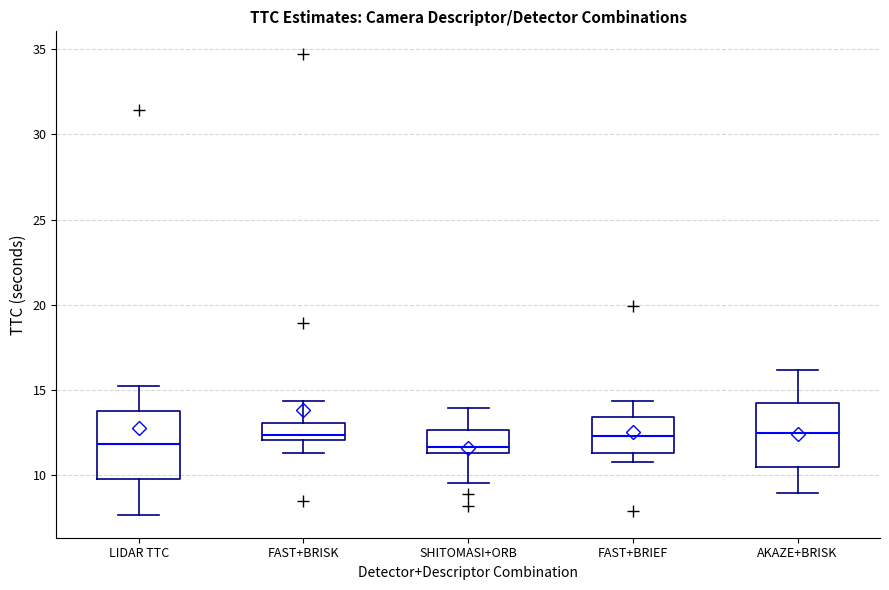

Reading left to right, transcribe this box plot: for each box, give where its median line is, the range the box spans, and where its two whiskers end, as read against the y-axis. The values are not printed on the chart, so give them approximately, as read against the axis.

LIDAR TTC: median 12.0, box 10.0 to 14.0, whiskers 7.5 to 15.0
FAST+BRISK: median 12.5, box 12.0 to 13.0, whiskers 11.5 to 14.5
SHITOMASI+ORB: median 11.5 (just above the box's lower edge), box 11.5 to 12.5, whiskers 9.5 to 14.0
FAST+BRIEF: median 12.5, box 11.5 to 13.5, whiskers 11.0 to 14.5
AKAZE+BRISK: median 12.5, box 10.5 to 14.0, whiskers 9.0 to 16.0